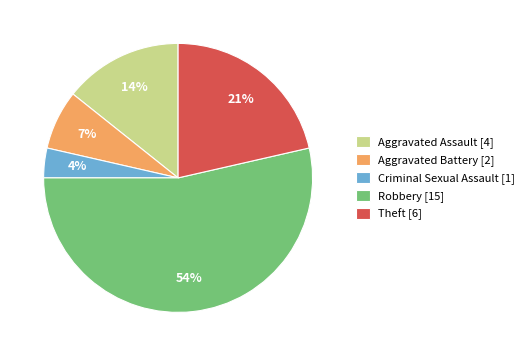

Combined, do Robbery [15] and Theft [6] account for over 50%?

Yes